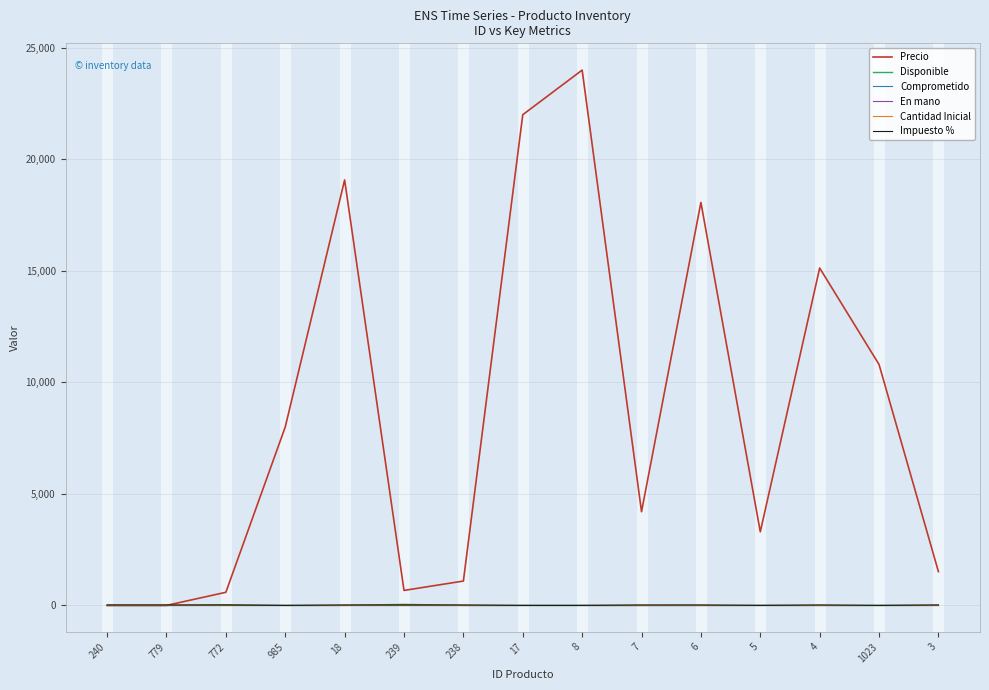

Does the chart have visible grid lines?

Yes